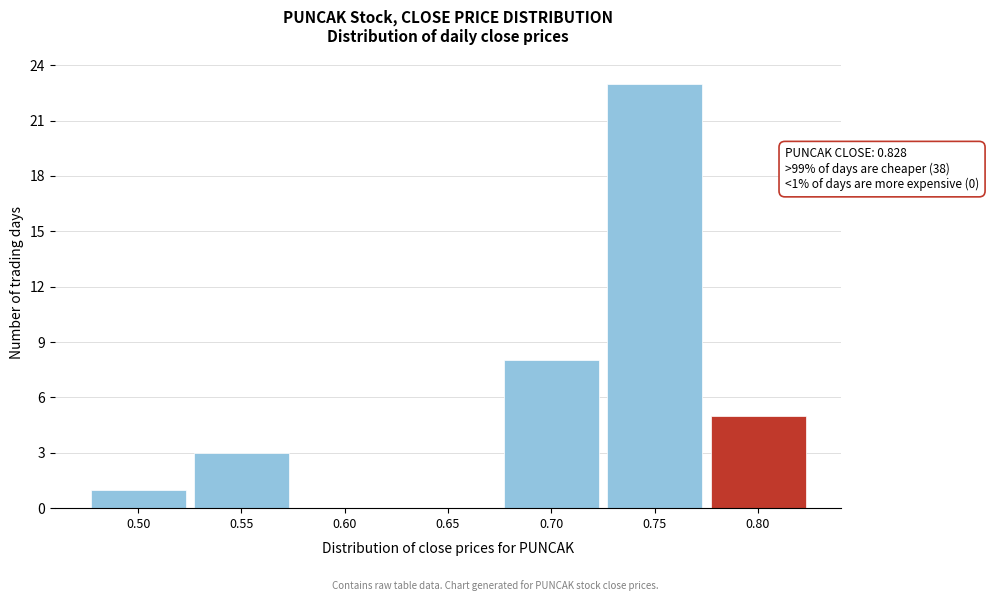

Count the number of data series in this chart.

1